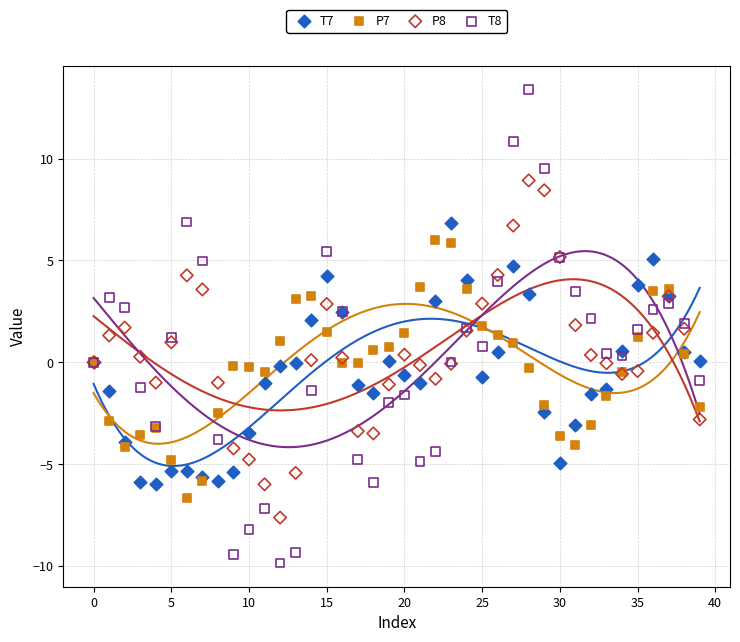

Which series contains the lowest Y value?

T8